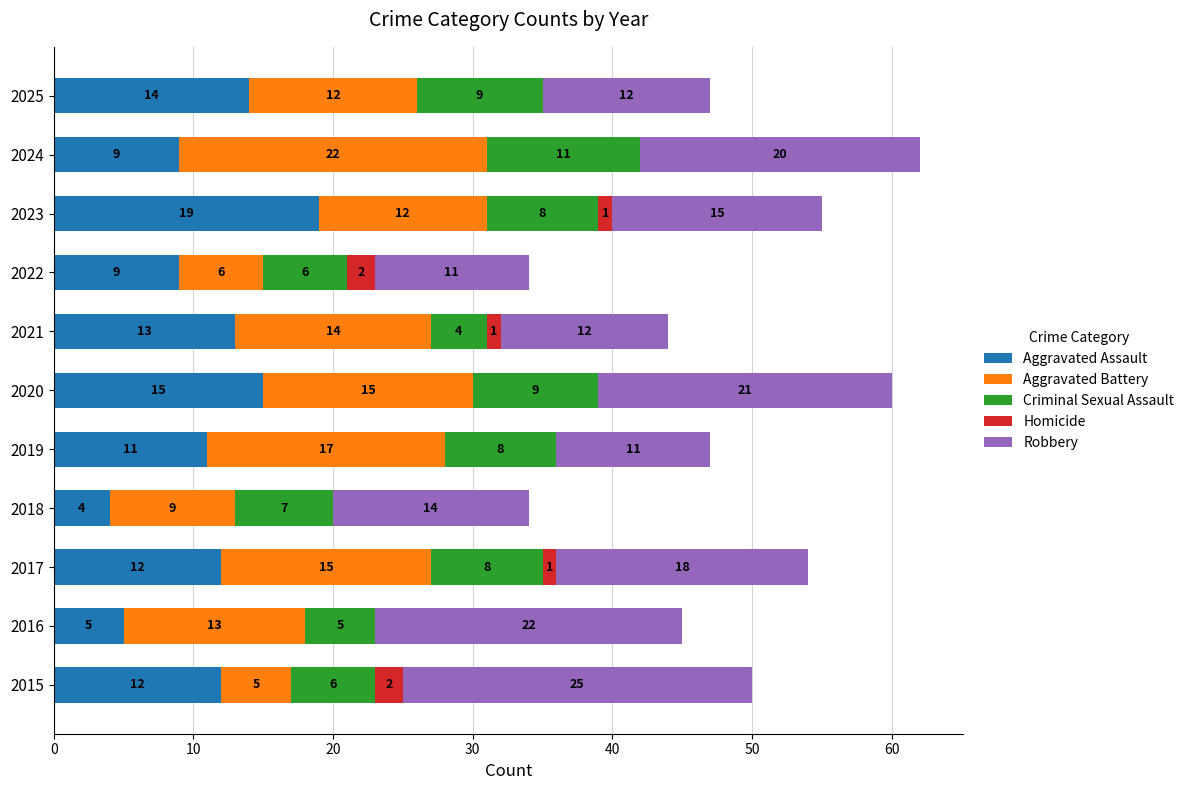

What is the total value across all series at 2022?

34